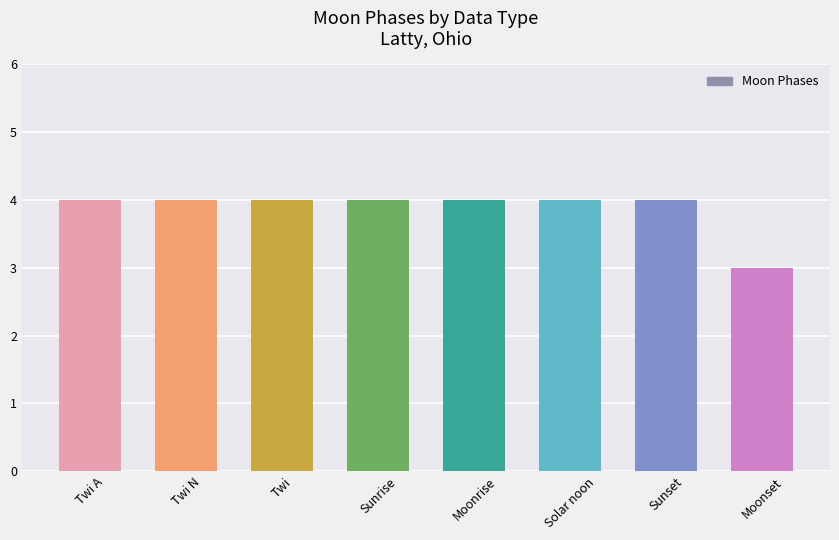

What is the value of the 8th bar from the left?

3